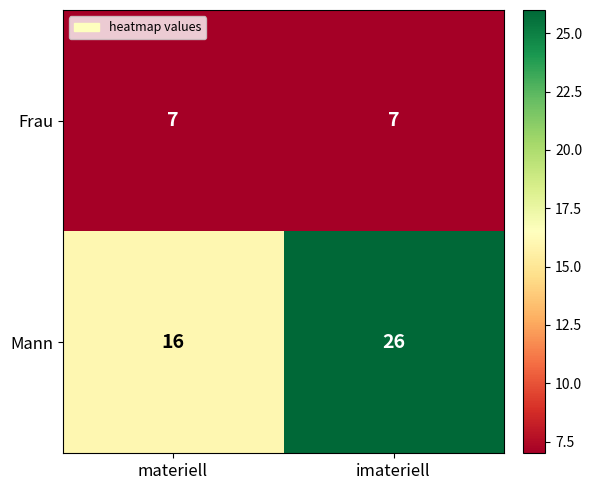

What is the average value of the Mann series?

21